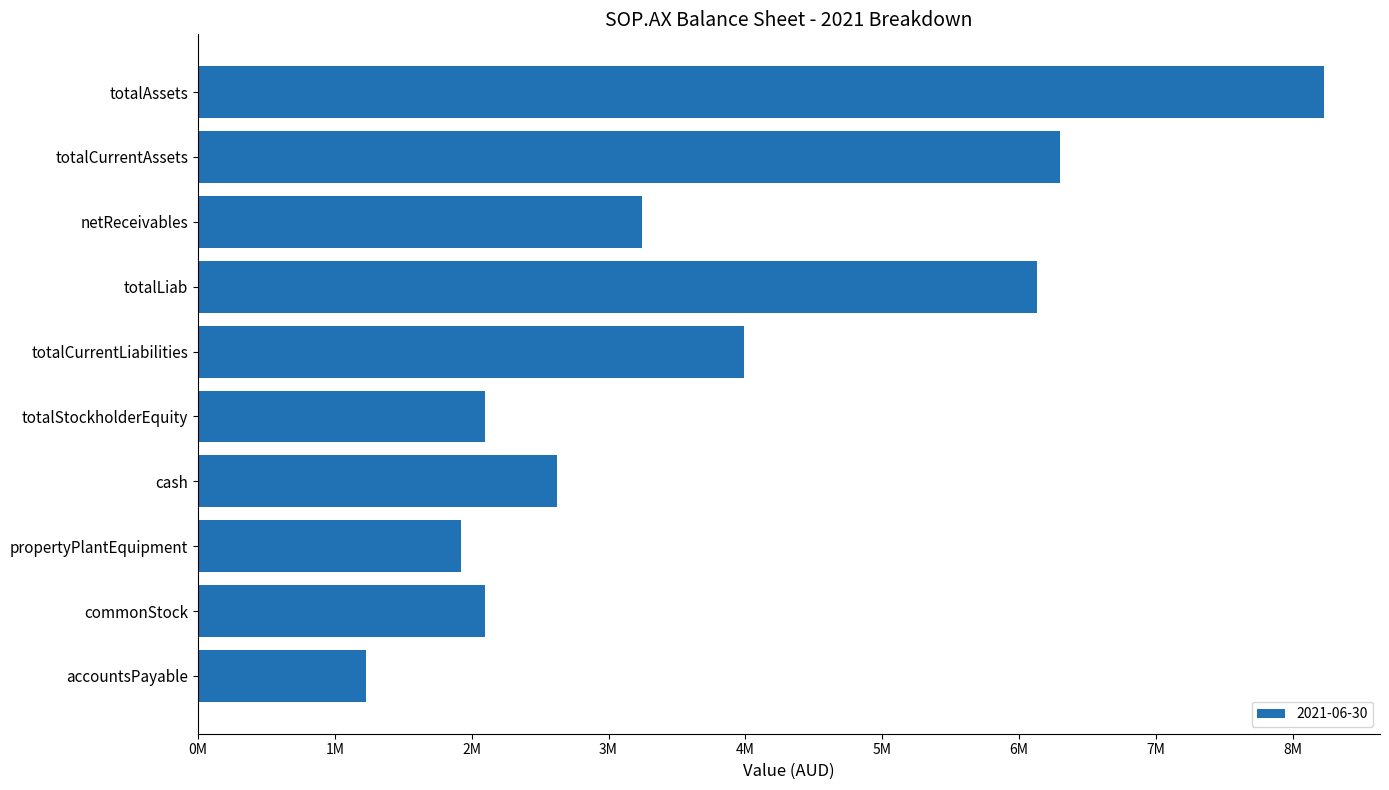

Which has a higher value, totalCurrentLiabilities or totalStockholderEquity?

totalCurrentLiabilities